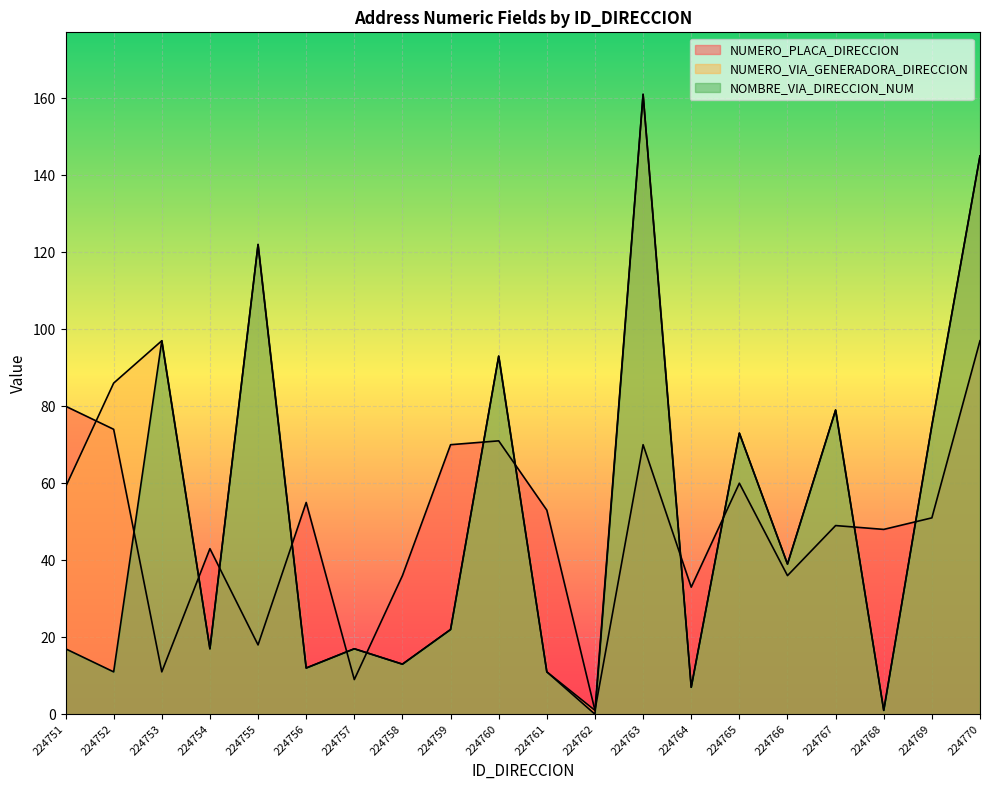

The value of NOMBRE_VIA_DIRECCION_NUM at 224756 is 4. True or false?

False